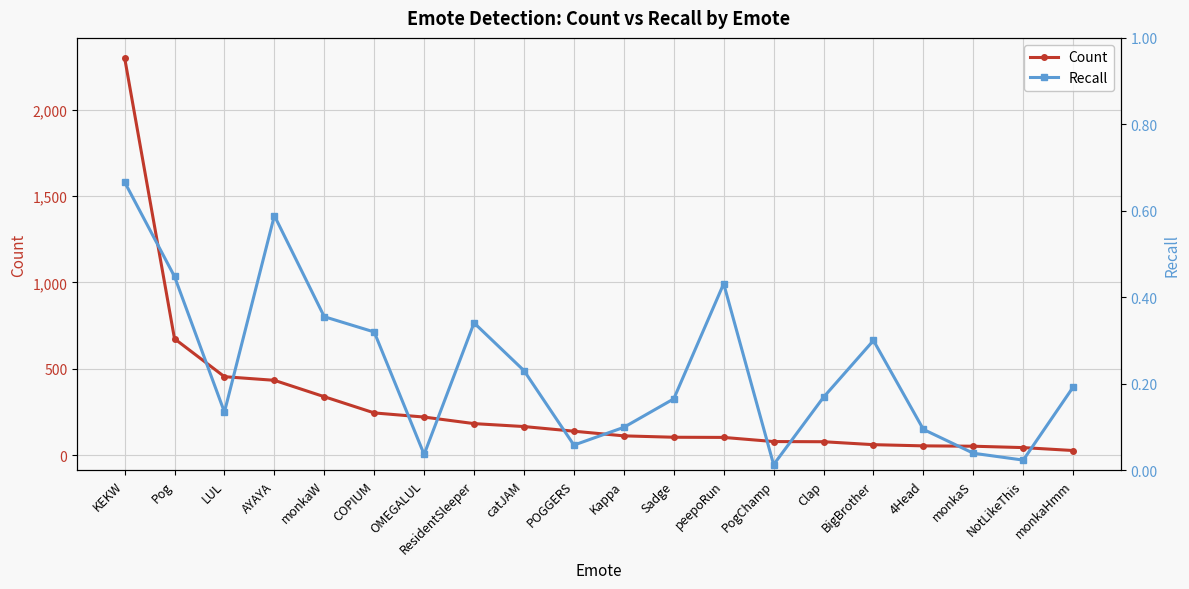

Which has a higher value, peepoRun or ResidentSleeper?

ResidentSleeper